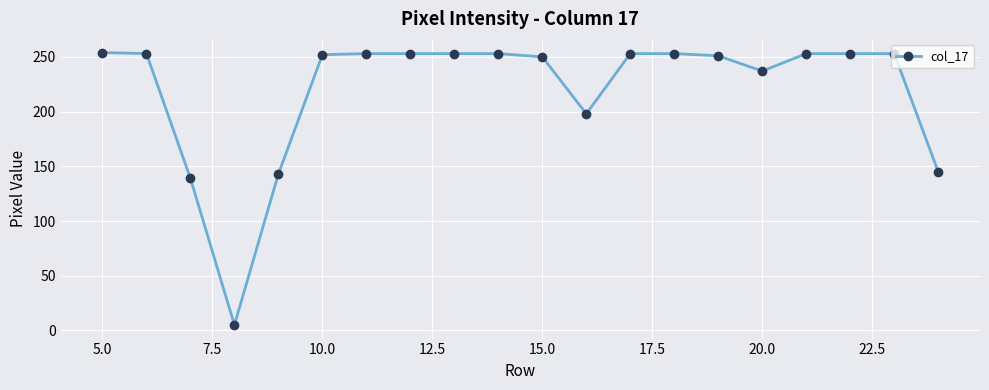

What is the maximum value shown in the chart?

254